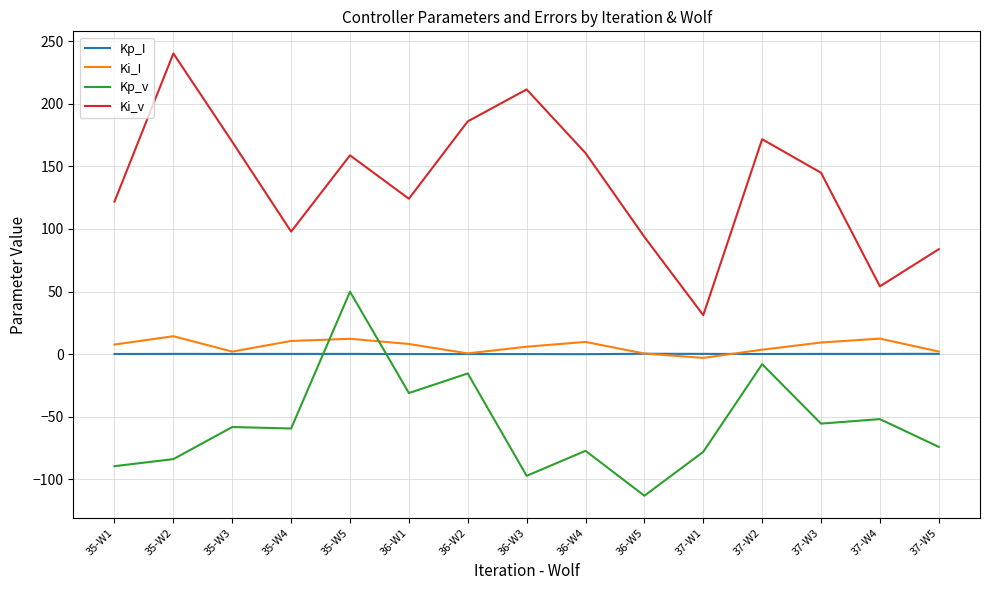

Is the value of Kp_v at 36-W4 greater than the value of Ki_I at 36-W3?

No